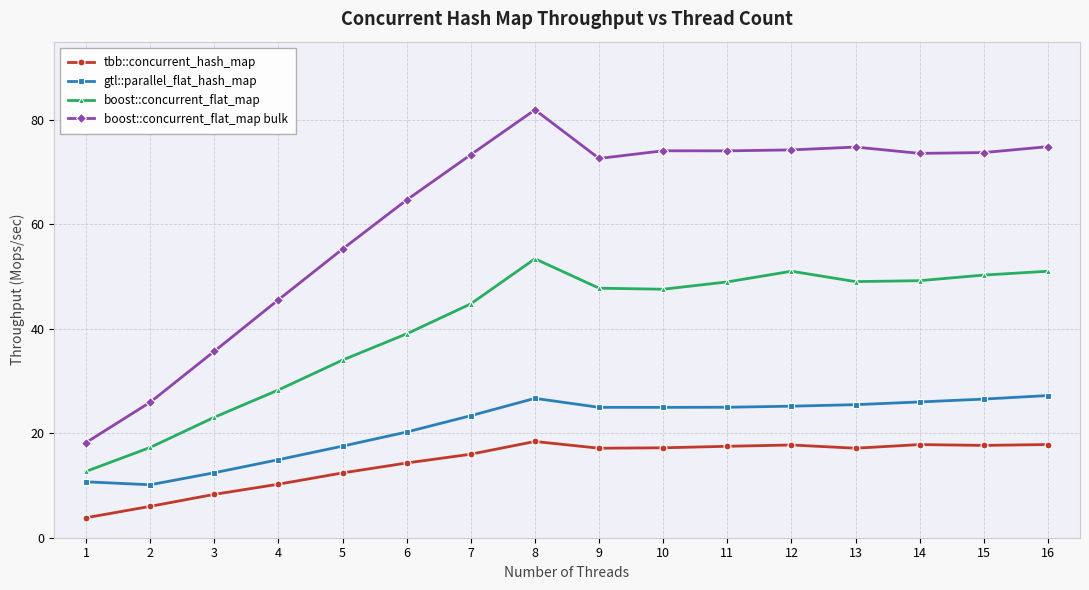

Where does the tbb::concurrent_hash_map series first go above 17?

8